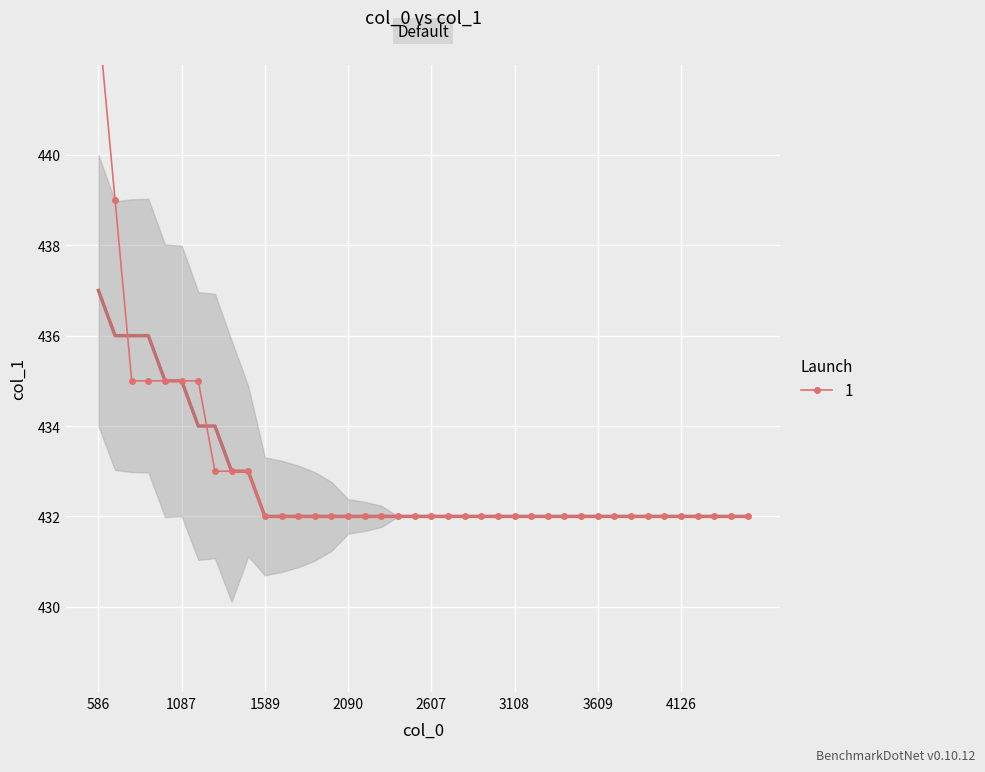

Reading left to right, extract all data points from this chart.

586=443	686=439	787=435	887=435	987=435	1087=435	1188=435	1288=433	1388=433	1489=433	1589=432	1689=432	1789=432	1889=432	1990=432	2090=432	2190=432	2291=432	2406=432	2506=432	2607=432	2707=432	2807=432	2907=432	3008=432	3108=432	3208=432	3309=432	3409=432	3509=432	3609=432	3713=432	3825=432	3926=432	4026=432	4126=432	4226=432	4326=432	4427=432	4527=432